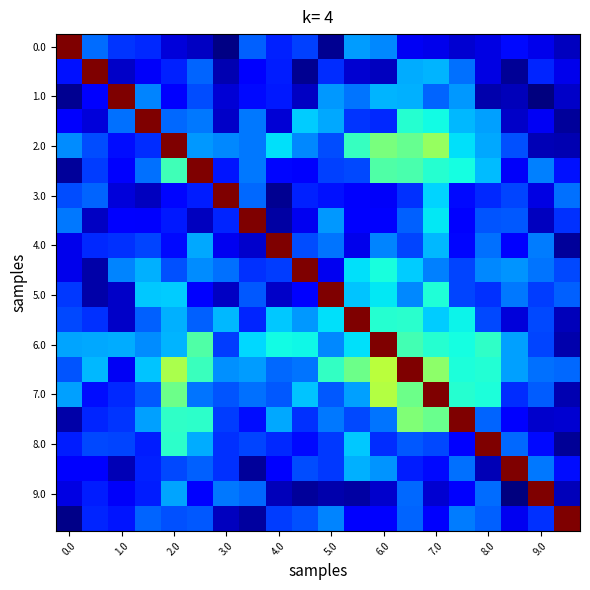

How many distinct data groups are displayed?

20